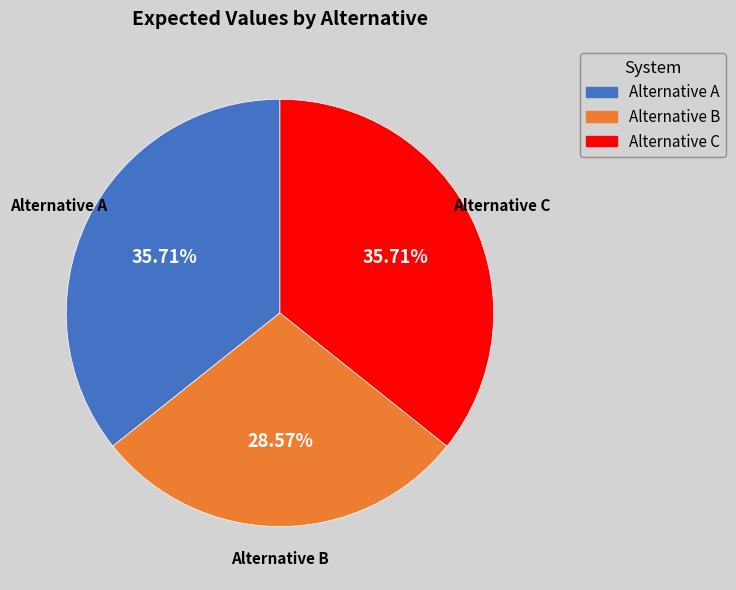

To the nearest percent, what percentage of the pie is Alternative C?

36%